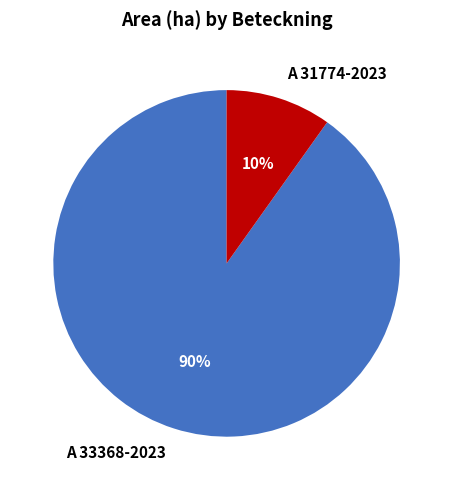

How many segments does this pie chart have?

2